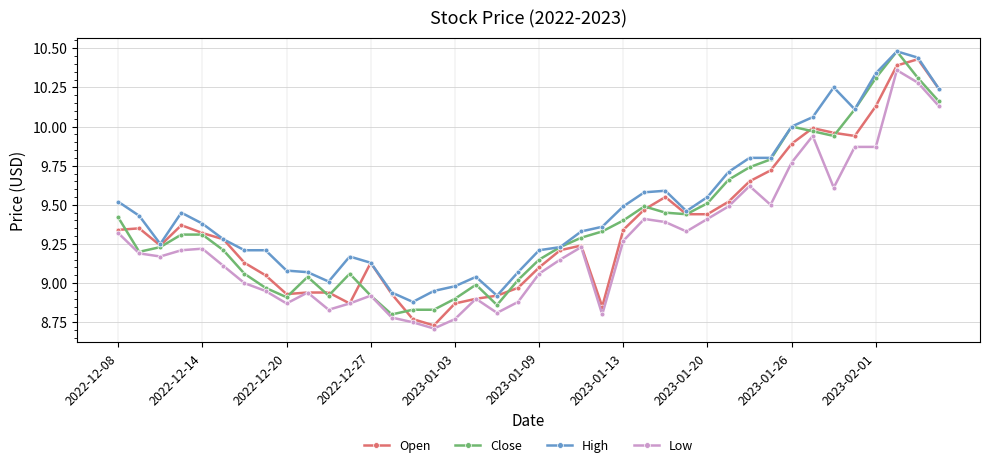

At how many categories does at least one series exceed 8?

40